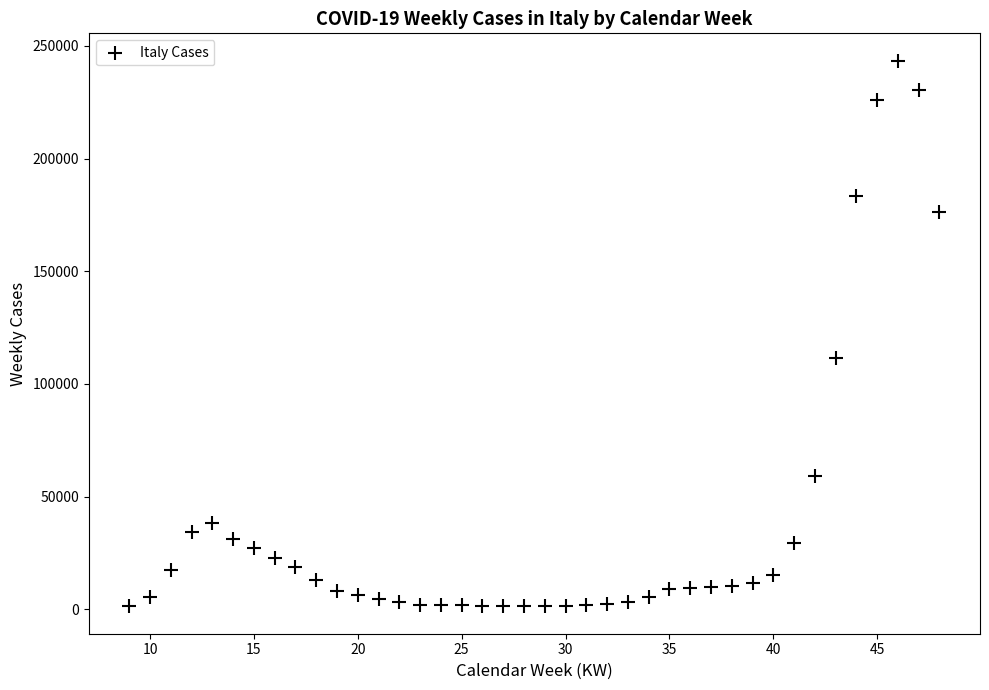

What is the range of X values (max minus min)?

39